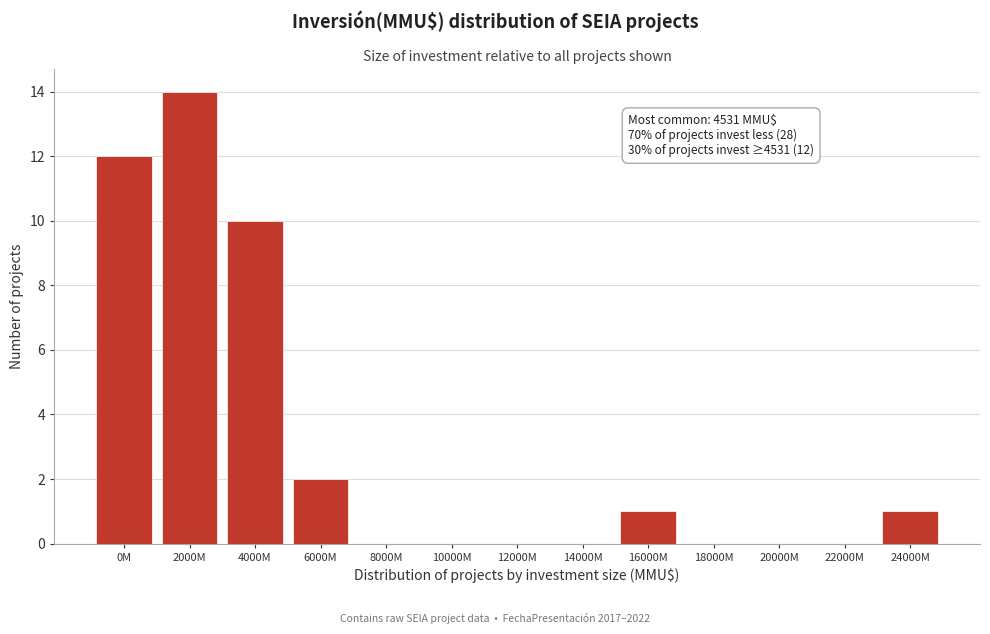

Reading left to right, what are all the values shown in this chart?

0M=12	2000M=14	4000M=10	6000M=2	8000M=0	10000M=0	12000M=0	14000M=0	16000M=1	18000M=0	20000M=0	22000M=0	24000M=1